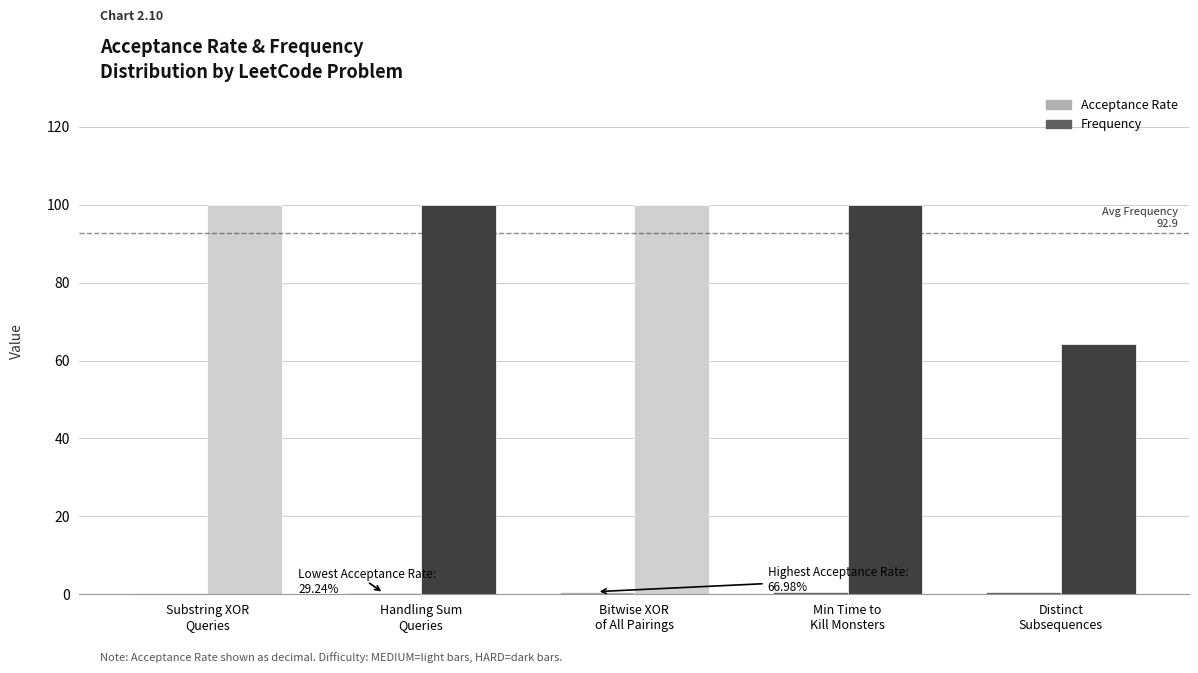

What is the approximate value of Frequency at Bitwise XOR
of All Pairings?

100.0